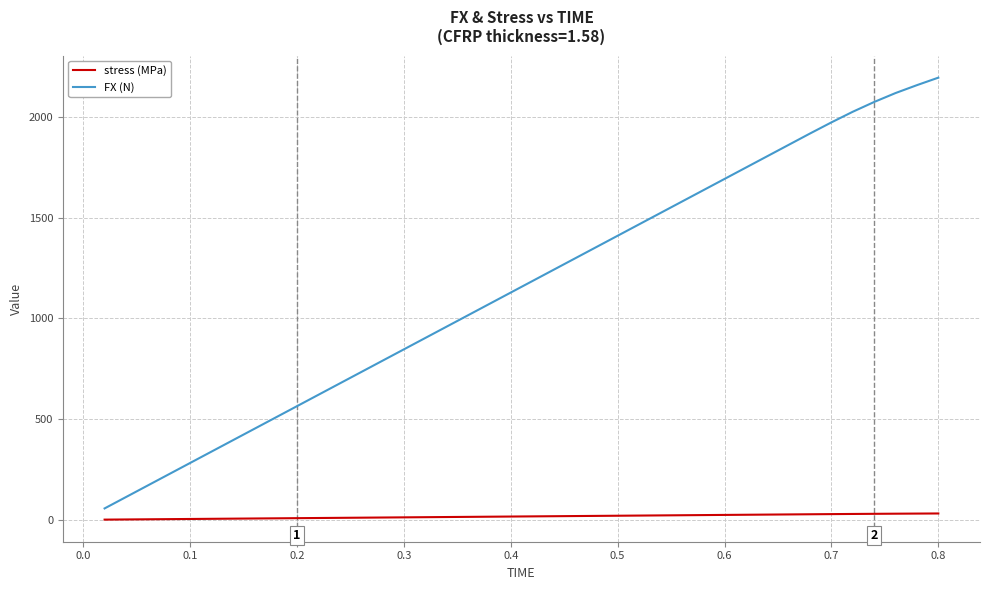

What is the difference between the second highest and second lowest values in the stress (MPa) series?

29.2